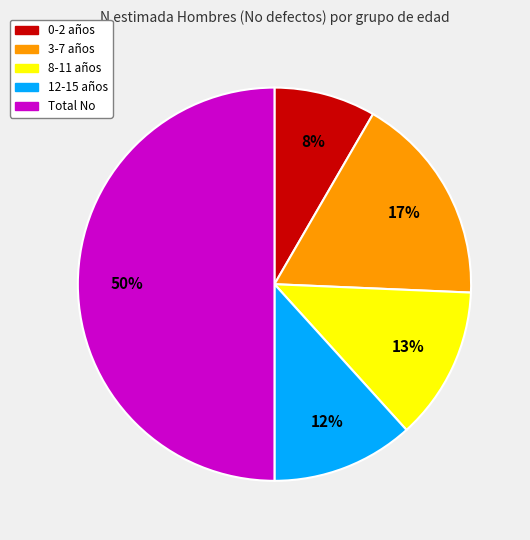

What is the smallest slice in the pie chart?

0-2 años